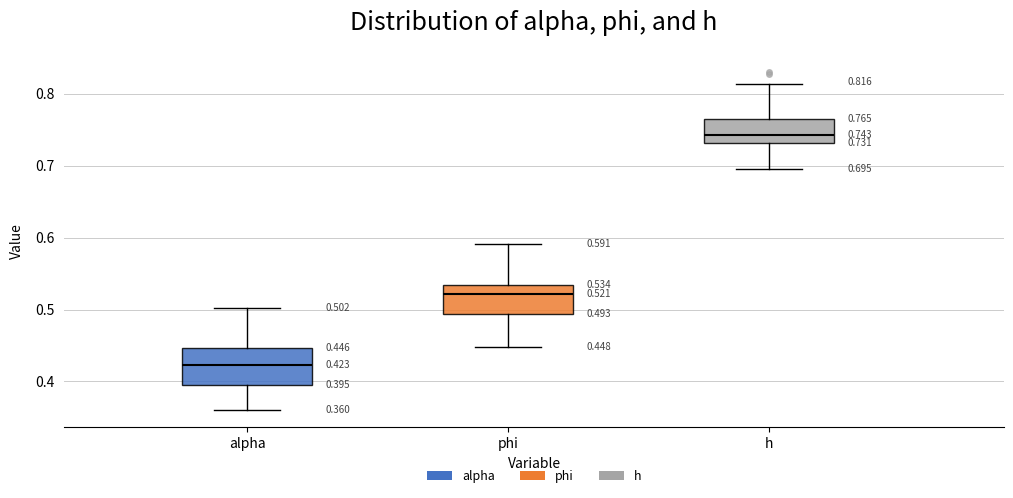

Which box is the tallest, from its lower edge to its upper edge?

alpha